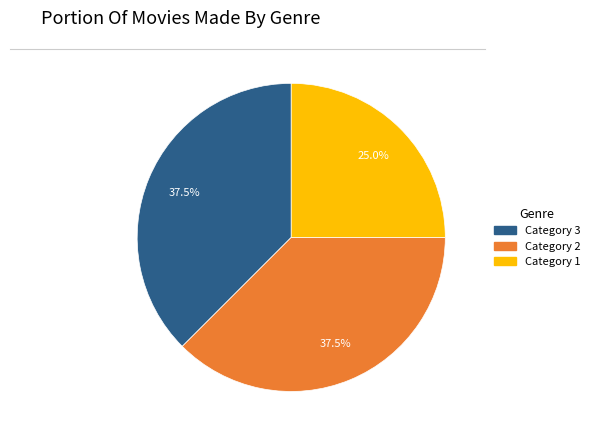

To the nearest percent, what is the average slice percentage?

33%